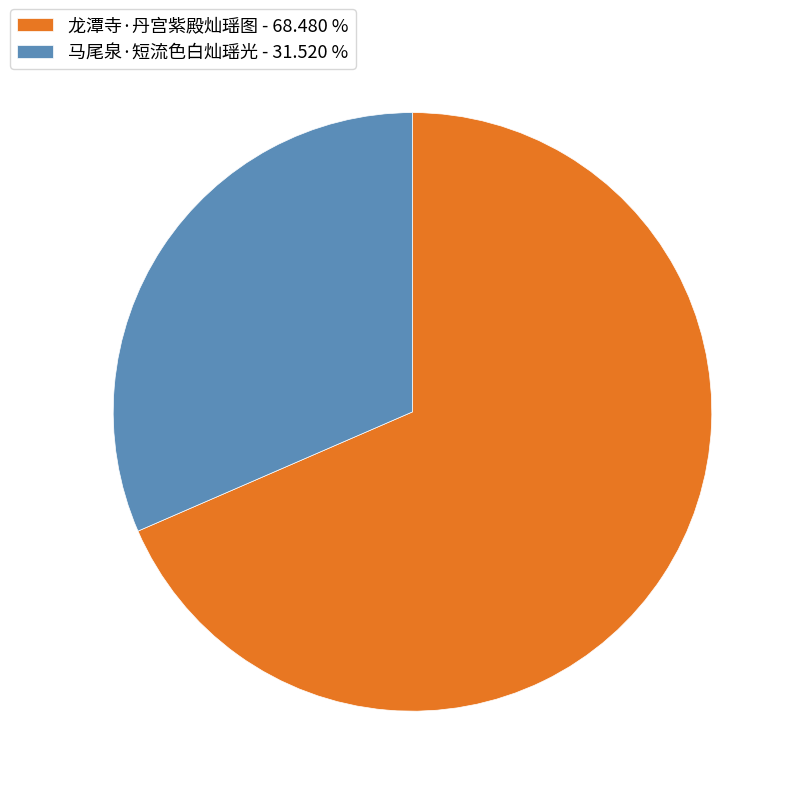

Does any single category account for the majority?

Yes